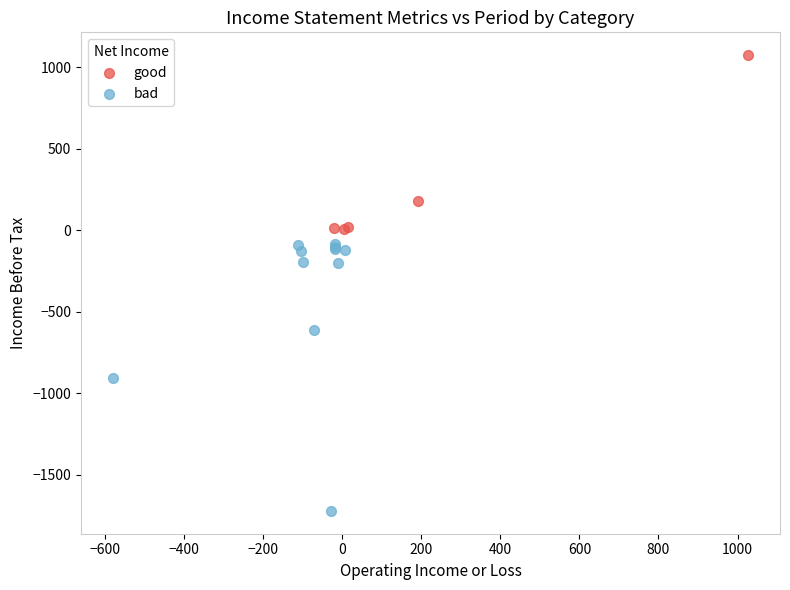

Which series reaches the minimum Y coordinate?

bad